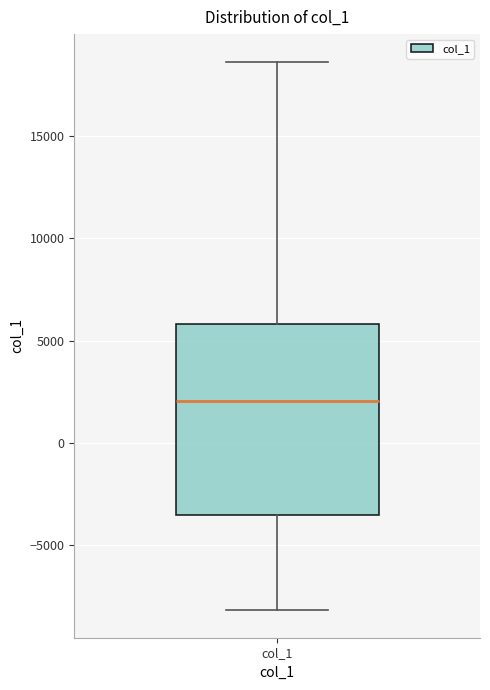

Read this box plot against the y-axis: the position of the median line, the range covered by the box, and the ends of both whiskers. The values are not printed on the chart, so give them approximately, as read against the axis.

median 2000, box -3500 to 6000, whiskers -8000 to 18500